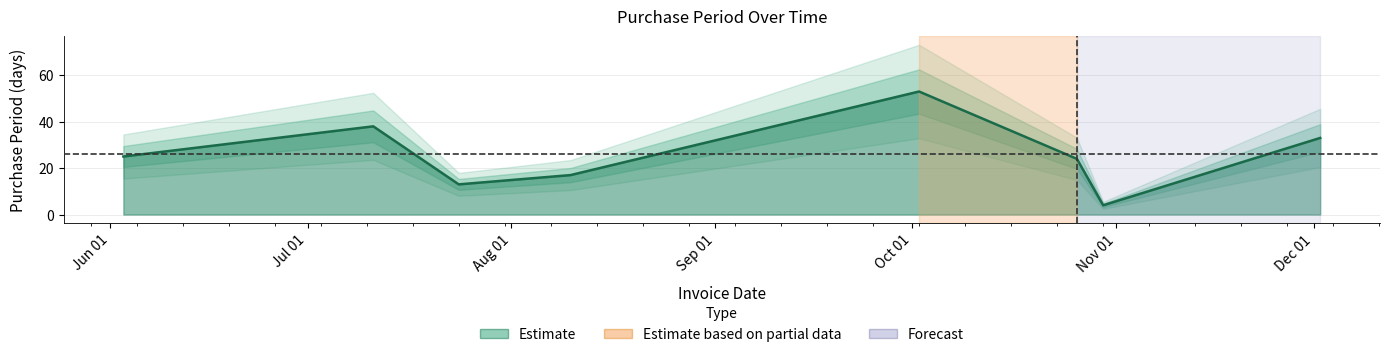

Does the chart have visible grid lines?

Yes